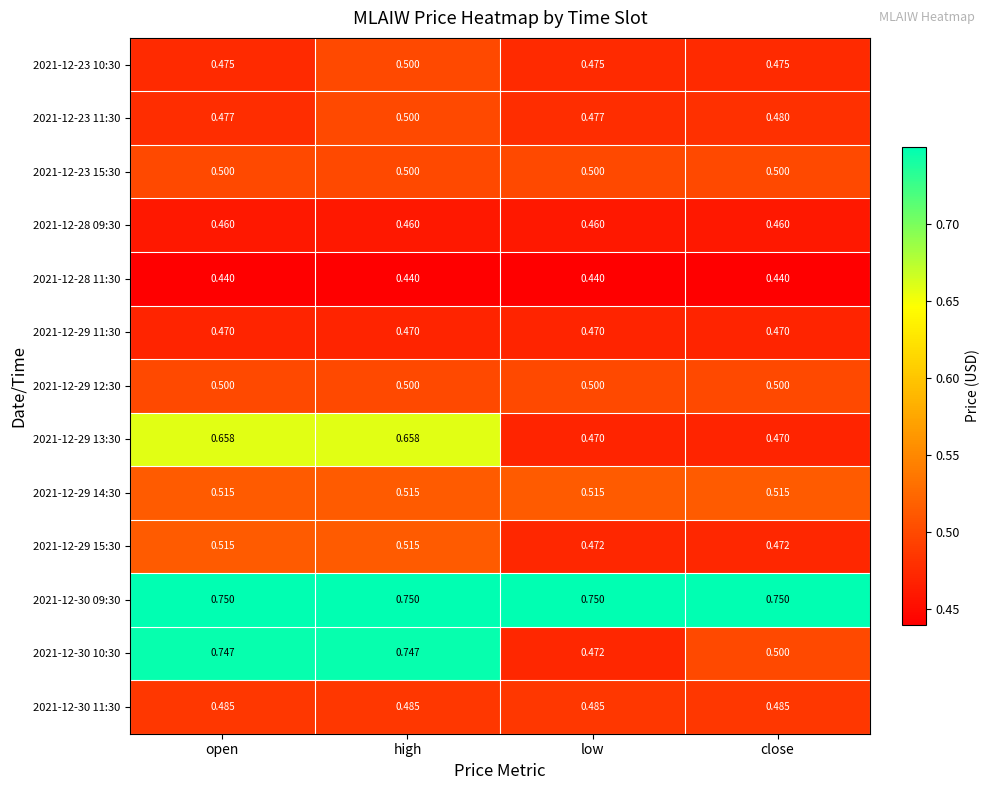

At which category is the sum across all series the highest?

high